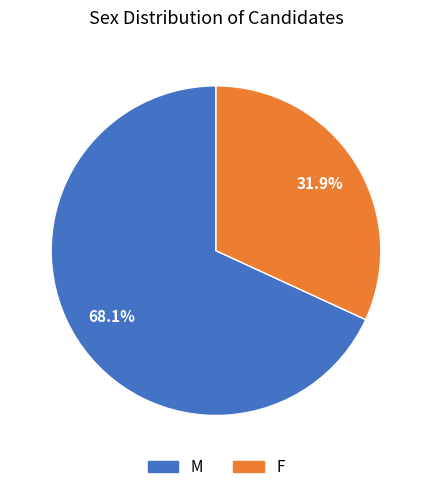

The M slice represents 68% of the pie. True or false?

True